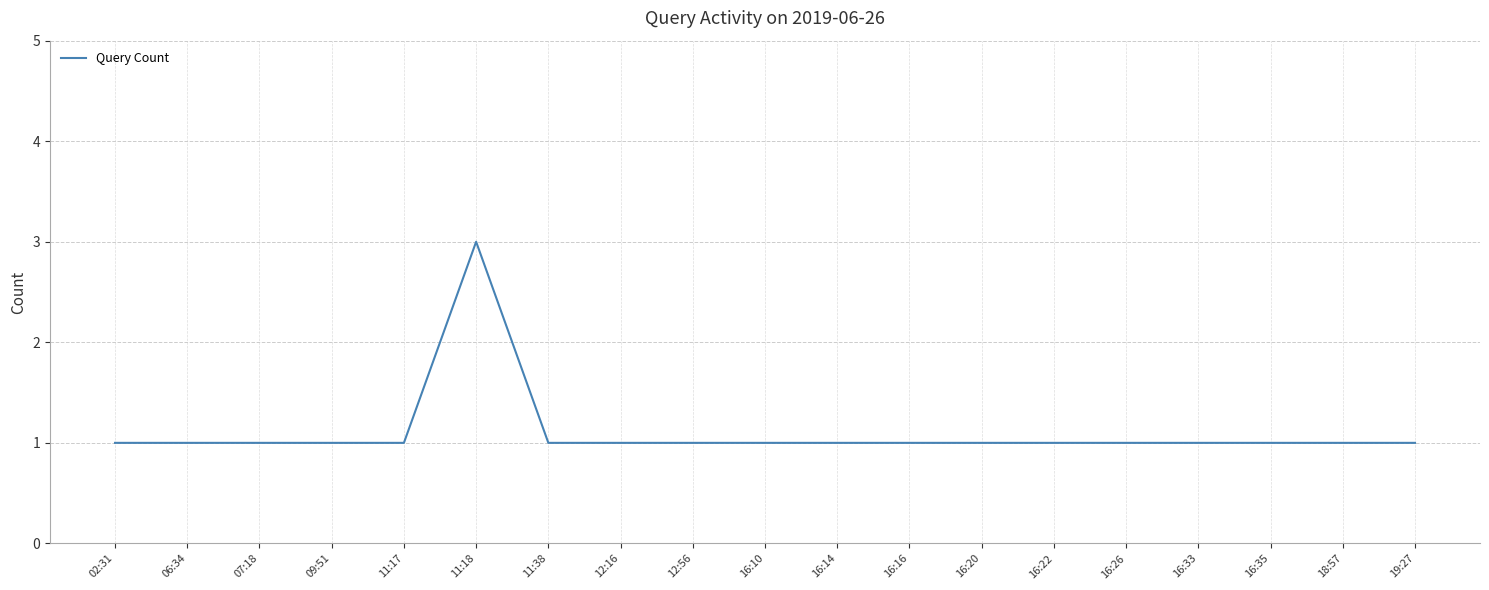

Is it true that the value at 11:18 is 3?

True